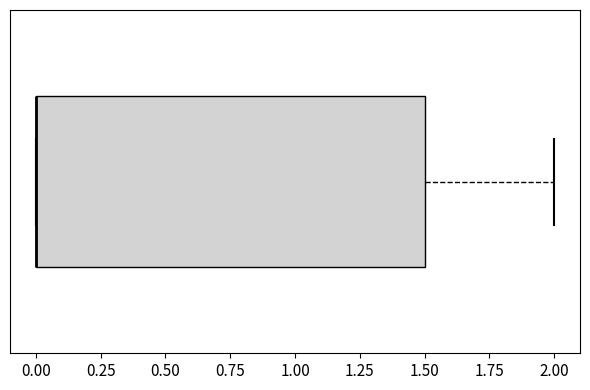

Where is the right edge of the box on the x-axis? The values are not printed on the chart, so give them approximately, as read against the axis.

1.5